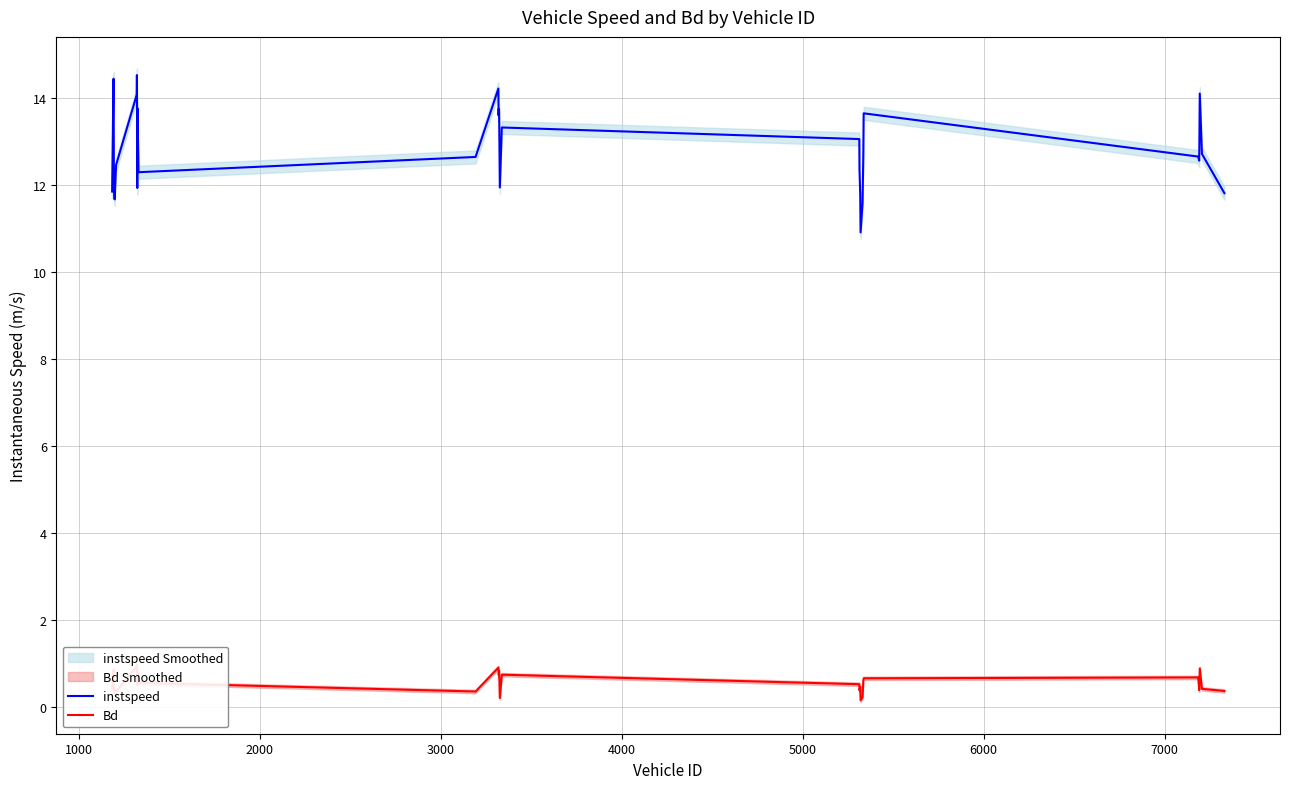

What is the lowest value of the instspeed series?

10.9